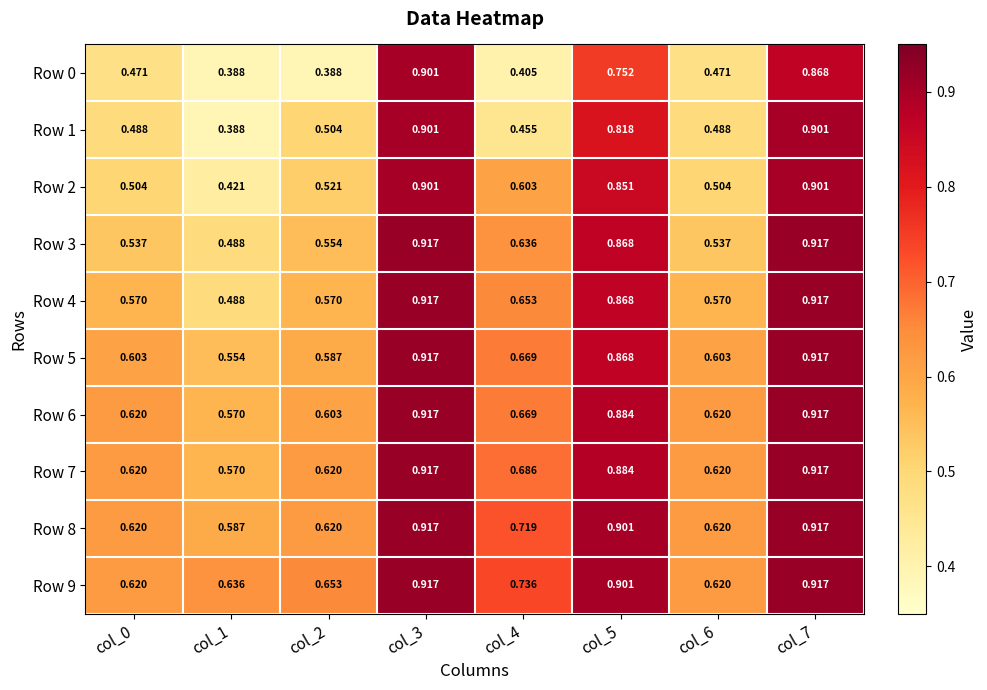

Is the value of Row 4 at col_1 greater than the value of Row 2 at col_2?

No